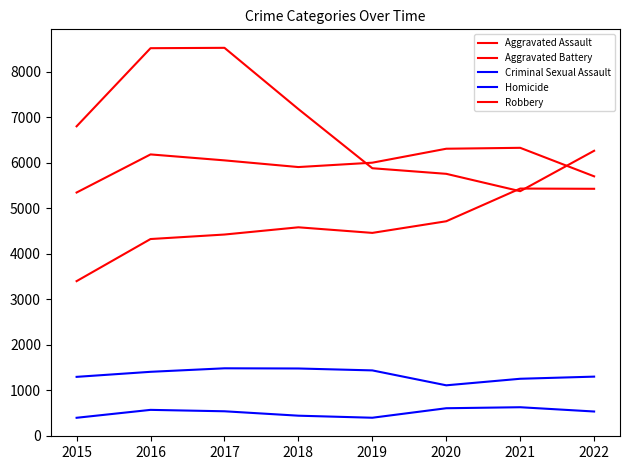

What value does the Criminal Sexual Assault series have at 2019, to the nearest 10?

1430